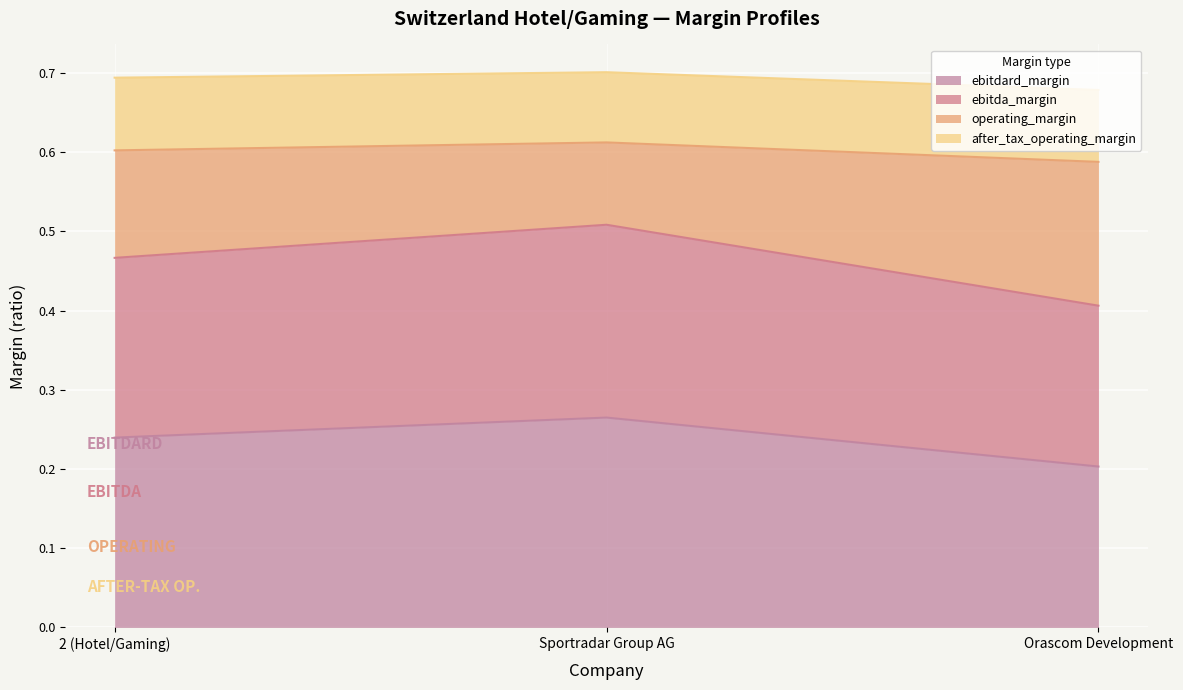

The ebitdard_margin series shows 0.3 at Orascom Development. True or false?

False